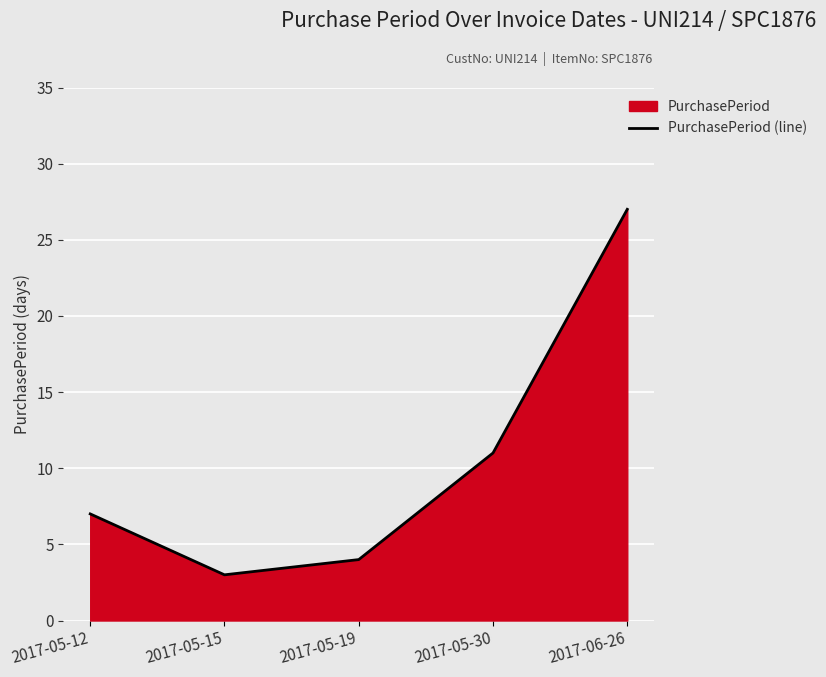

Reading right to left, what are all the values shown in this chart?

2017-06-26=27	2017-05-30=11	2017-05-19=4	2017-05-15=3	2017-05-12=7